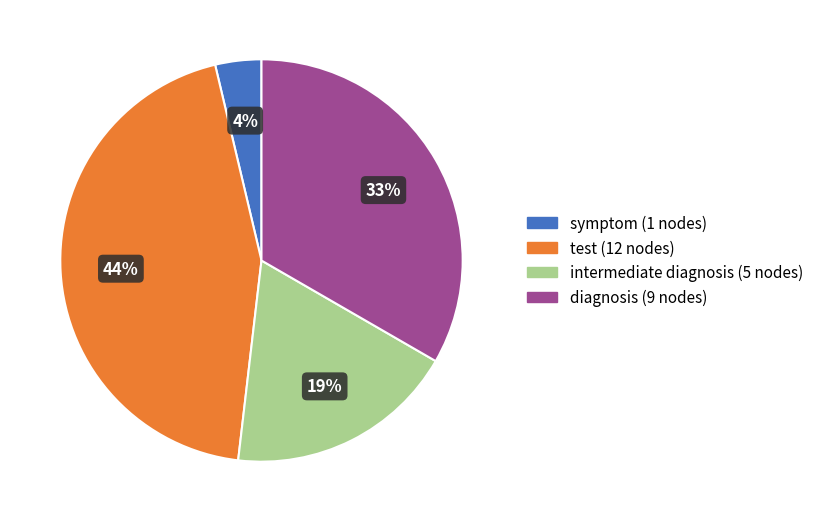

Which has a higher value, diagnosis or symptom?

diagnosis